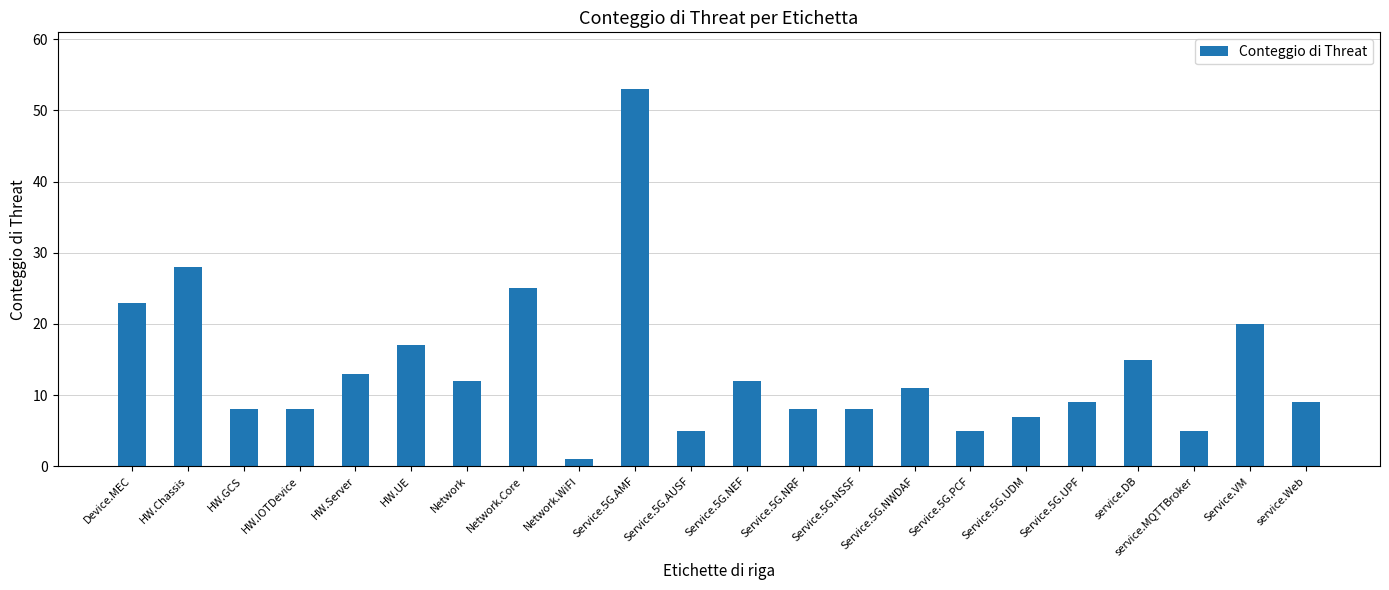

Reading left to right, what are all the values shown in this chart?

Device.MEC=23	HW.Chassis=28	HW.GCS=8	HW.IOTDevice=8	HW.Server=13	HW.UE=17	Network=12	Network.Core=25	Network.WiFI=1	Service.5G.AMF=53	Service.5G.AUSF=5	Service.5G.NEF=12	Service.5G.NRF=8	Service.5G.NSSF=8	Service.5G.NWDAF=11	Service.5G.PCF=5	Service.5G.UDM=7	Service.5G.UPF=9	service.DB=15	service.MQTTBroker=5	Service.VM=20	service.Web=9